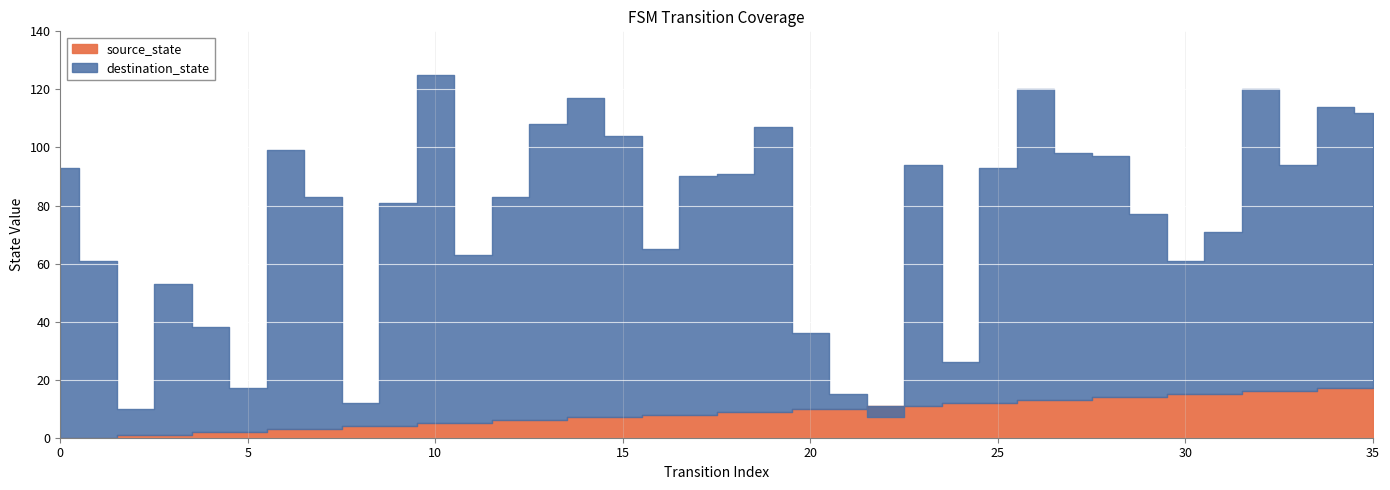

Is it true that destination_state equals 53 at 3?

True